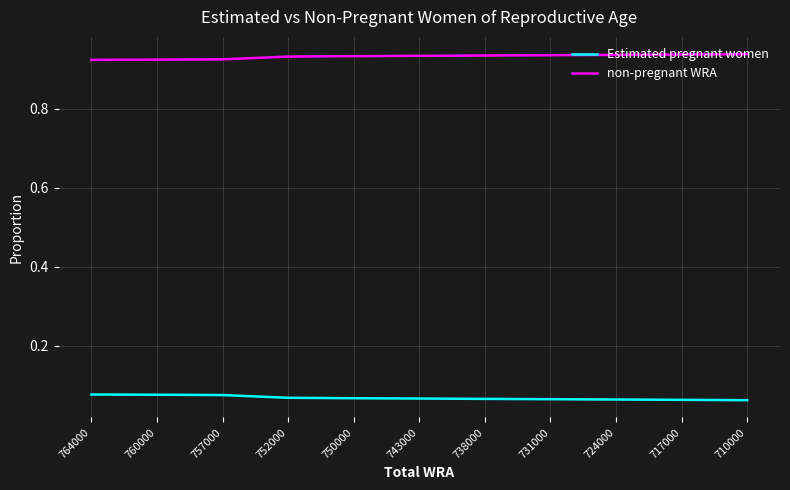

True or false: Estimated pregnant women has a value of 0.0 at 760000.

False